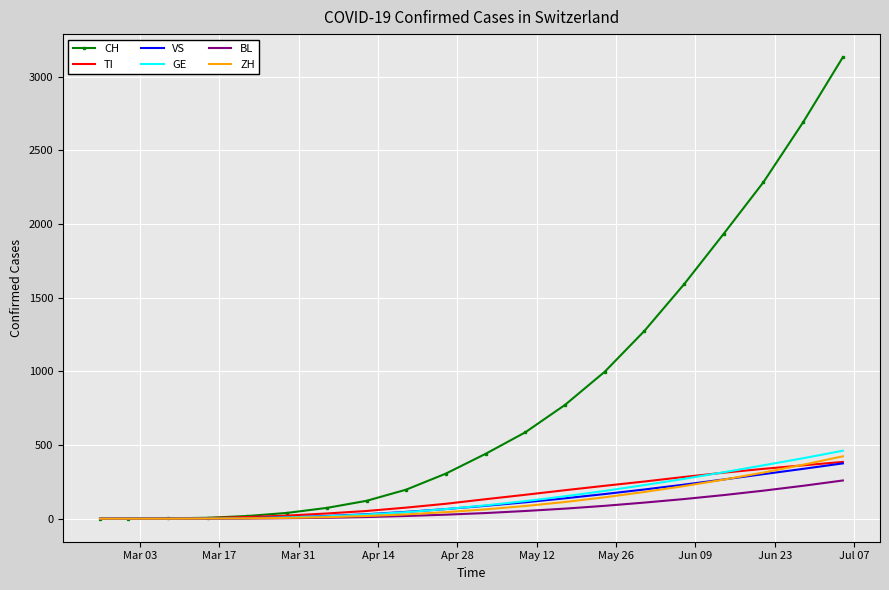

Which series has the largest range (max minus min)?

CH